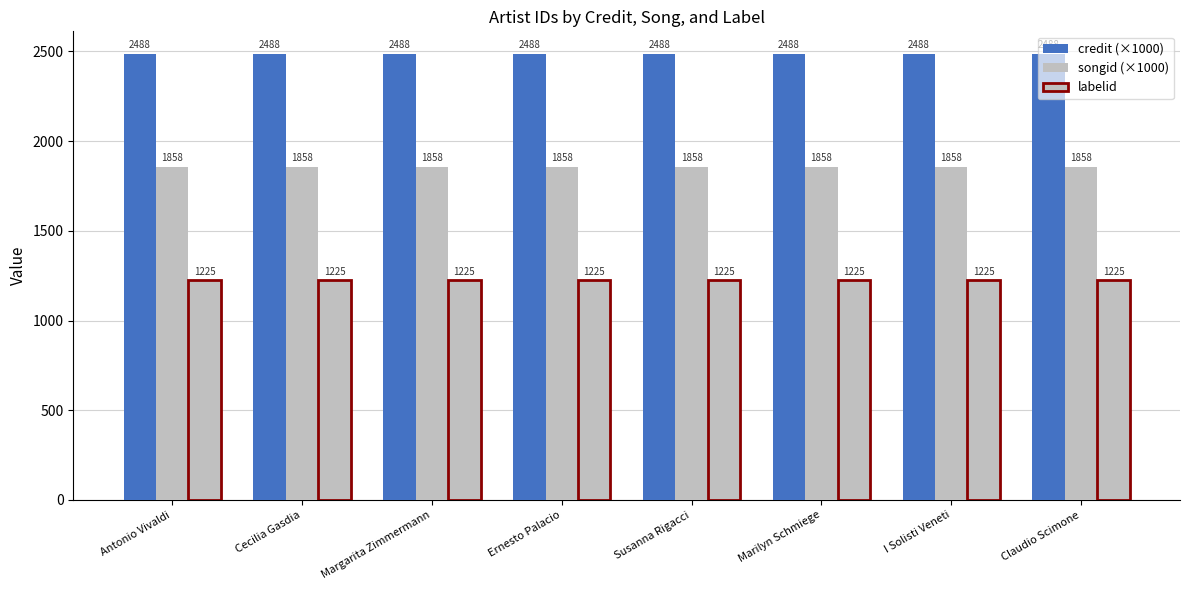

Which series changed the most between Antonio Vivaldi and Ernesto Palacio?

credit (×1000)